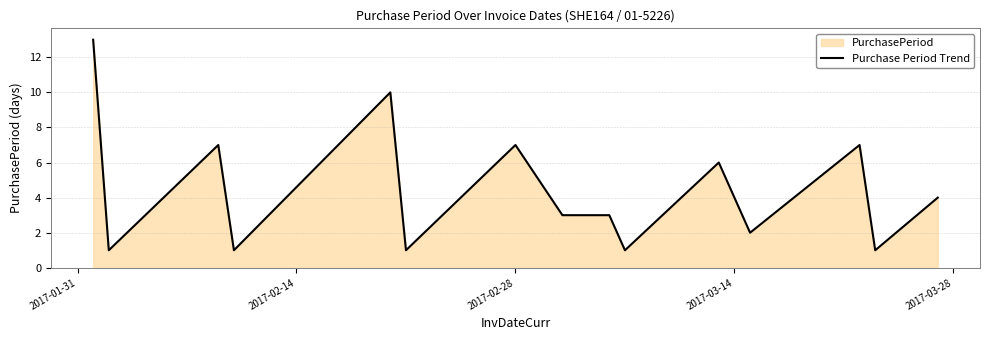

What is the difference between the maximum and minimum values?

12